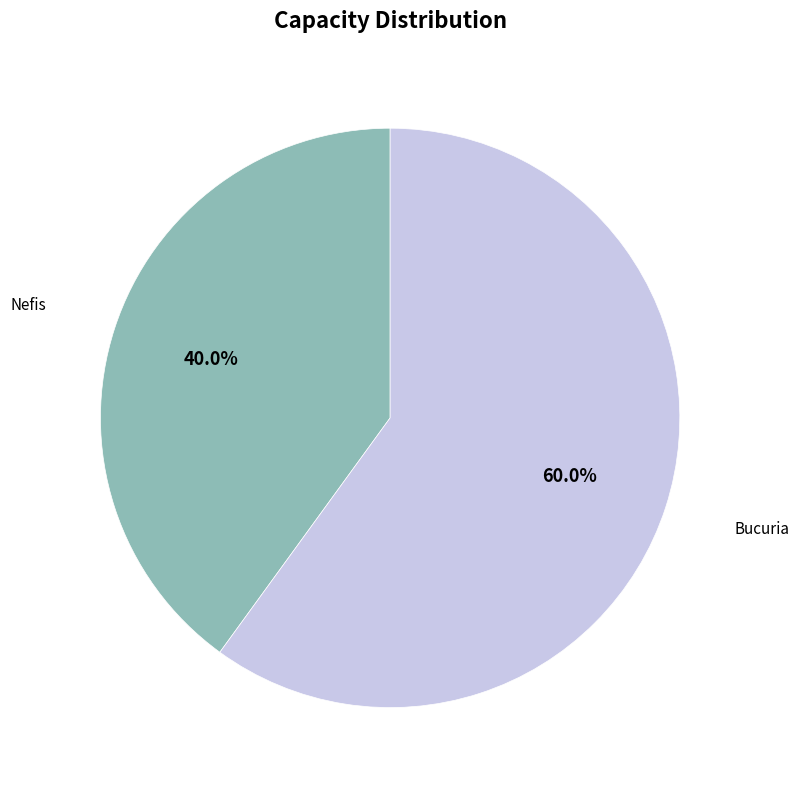

Does any single category account for the majority?

Yes